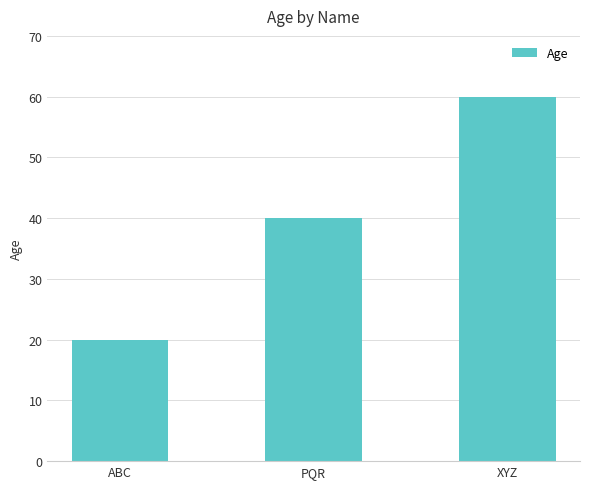

At which category does the chart reach its minimum across all series?

ABC